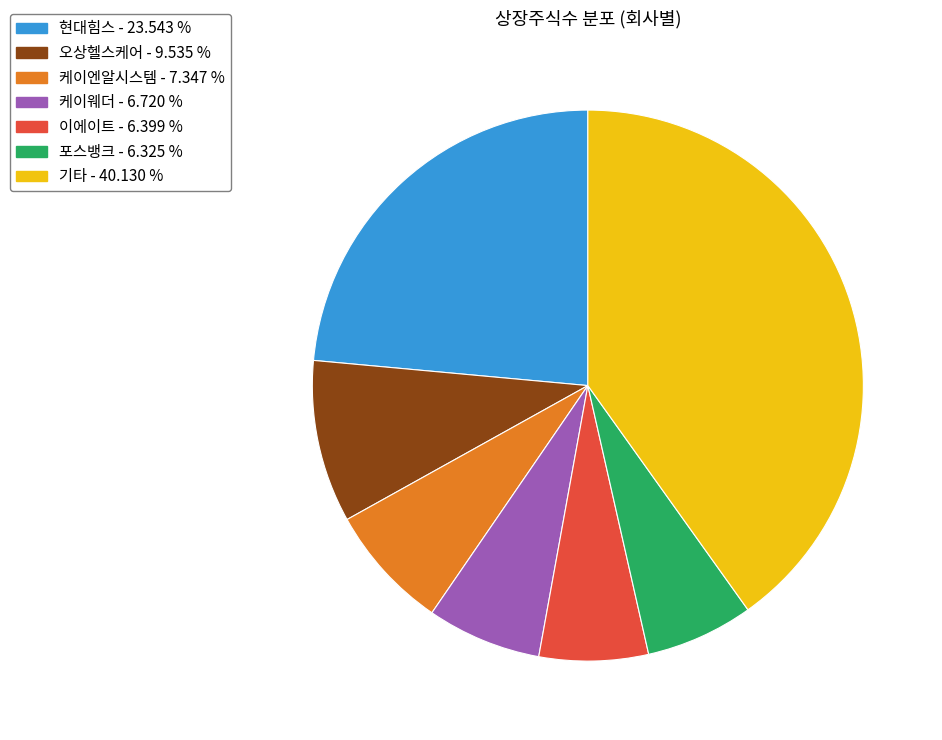

Which category has the biggest portion of the pie?

기타 - 40.130 %